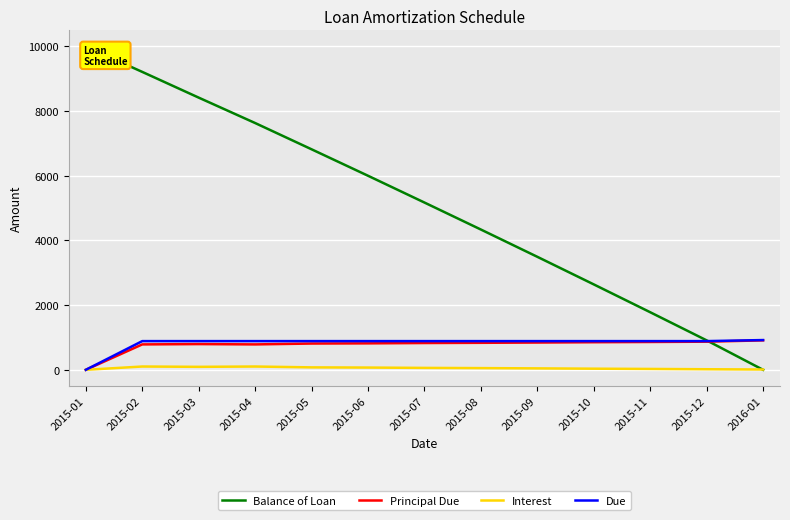

True or false: Interest and Due cross at least once.

False